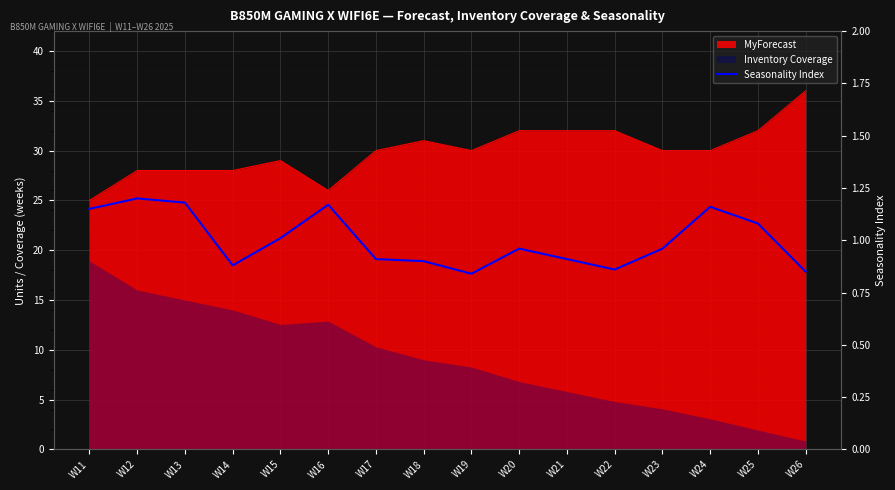

How many categories are shown in the chart?

16